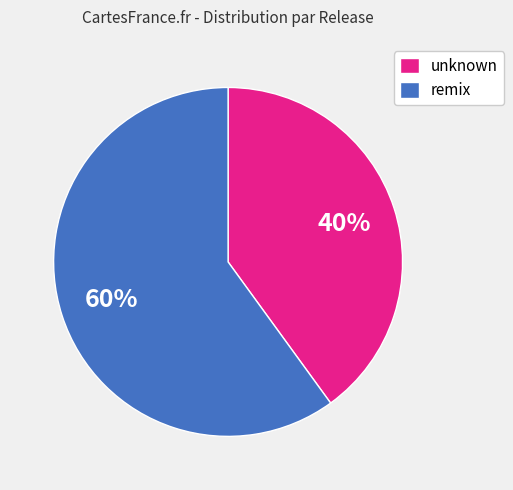

Which slice is the largest?

remix